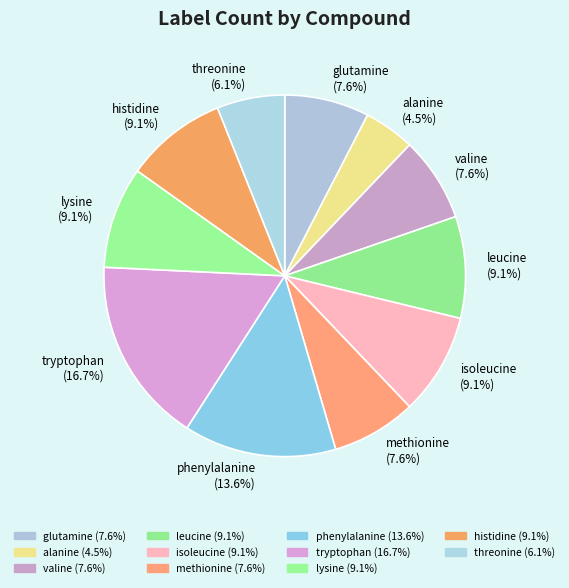

To the nearest percent, what is the average slice percentage?

9%